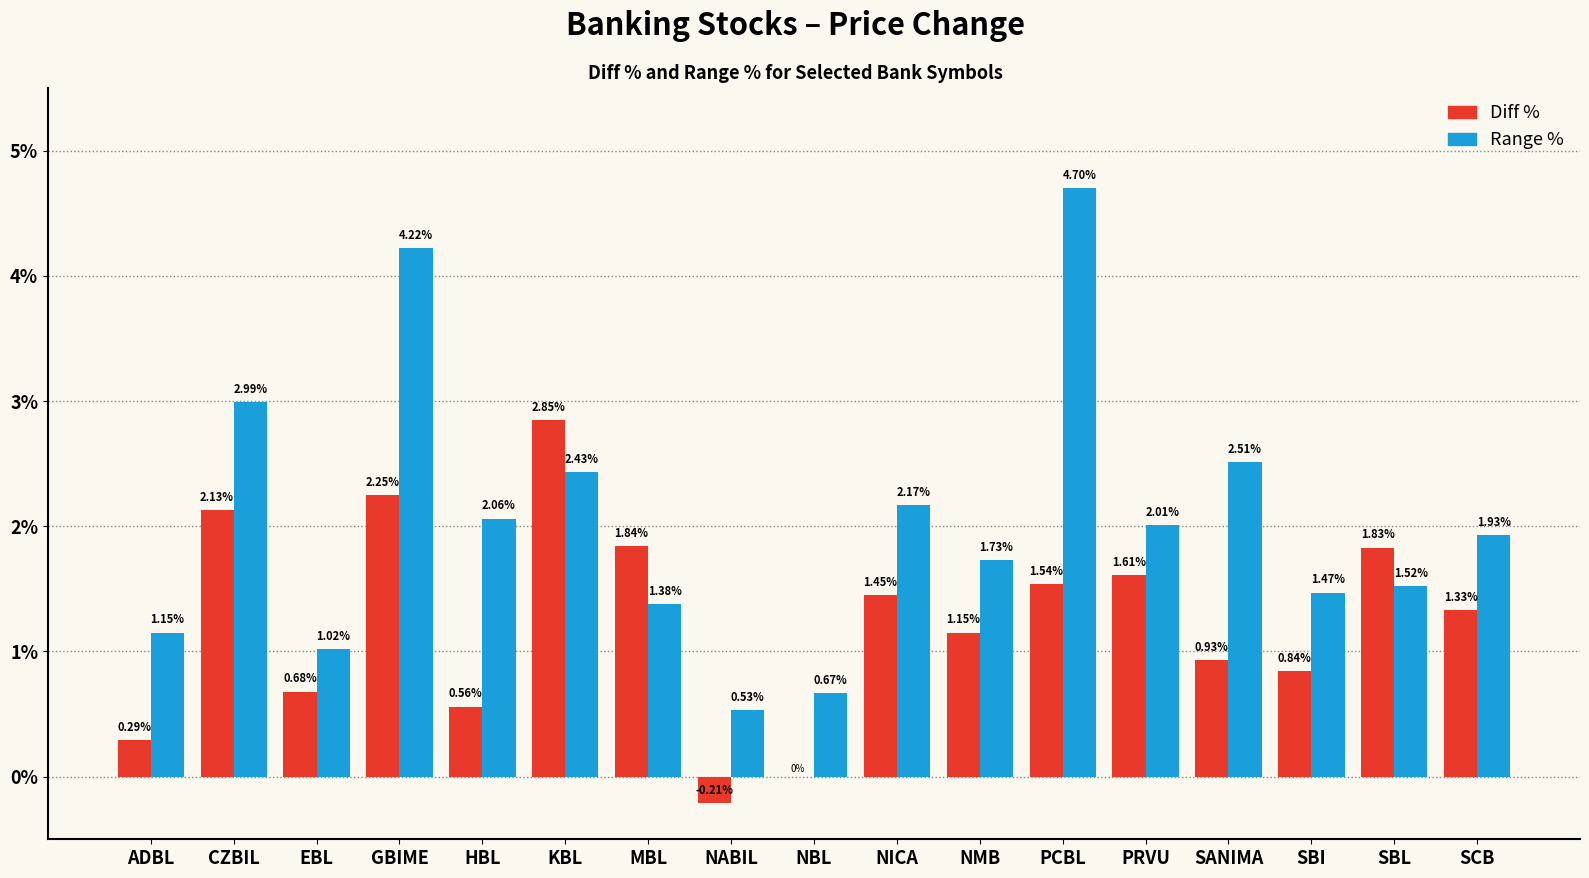

What is the sum of the Range % values at SBI and NMB?

3.2